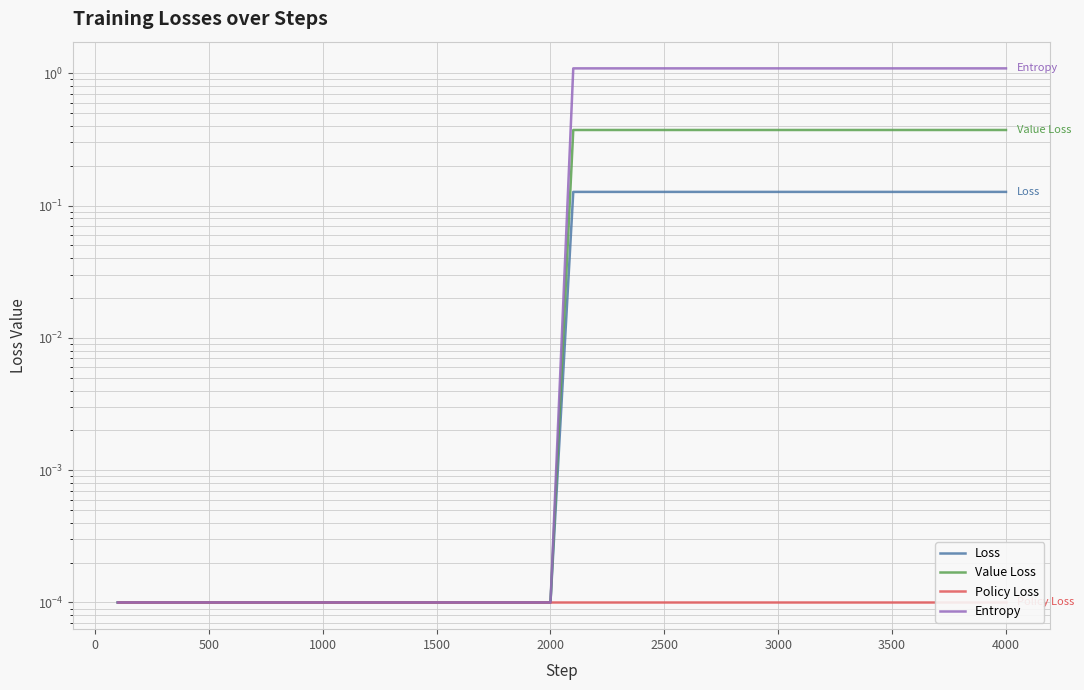

True or false: Value Loss and Policy Loss intersect in this chart.

False